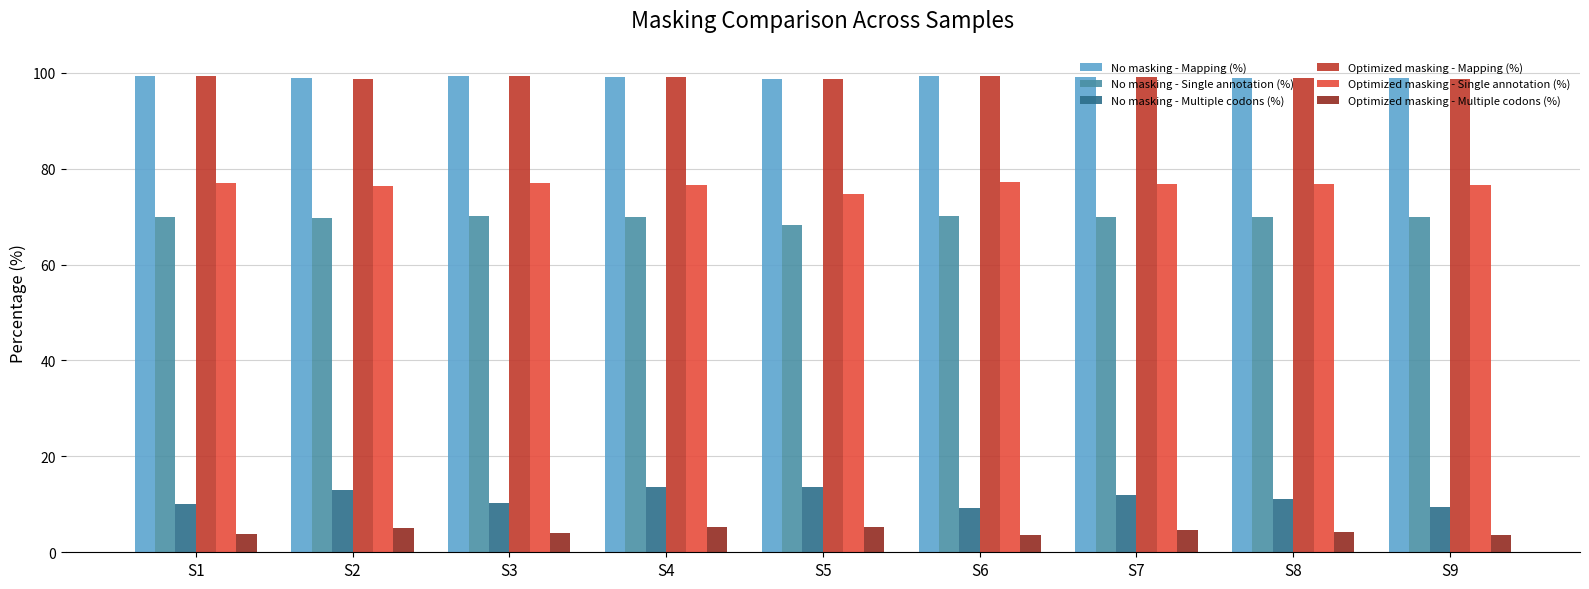

At which label does No masking - Single annotation (%) first exceed 69?

S1